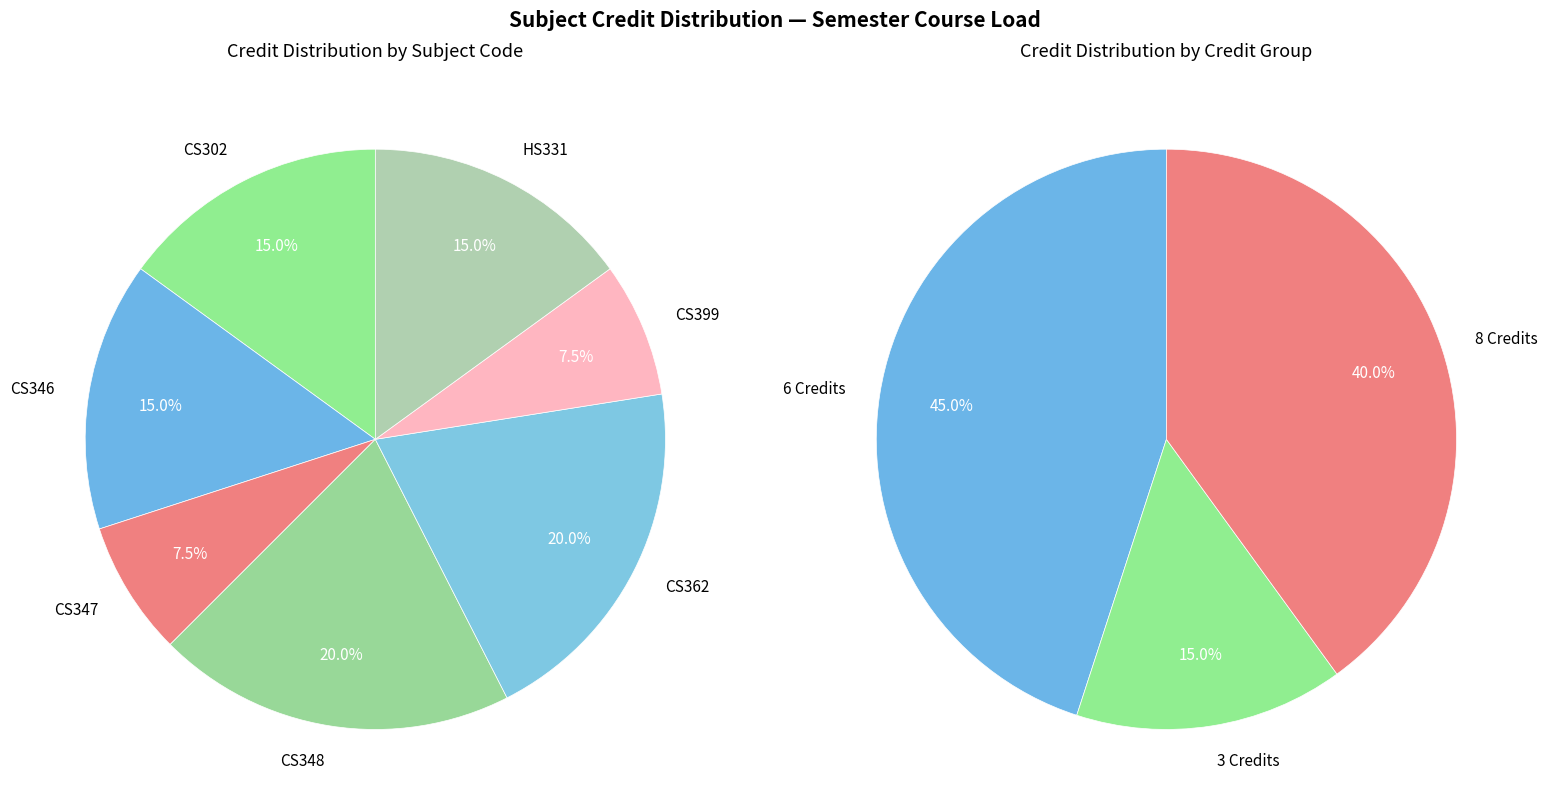

To the nearest percent, what percentage of the pie is CS346?

15%